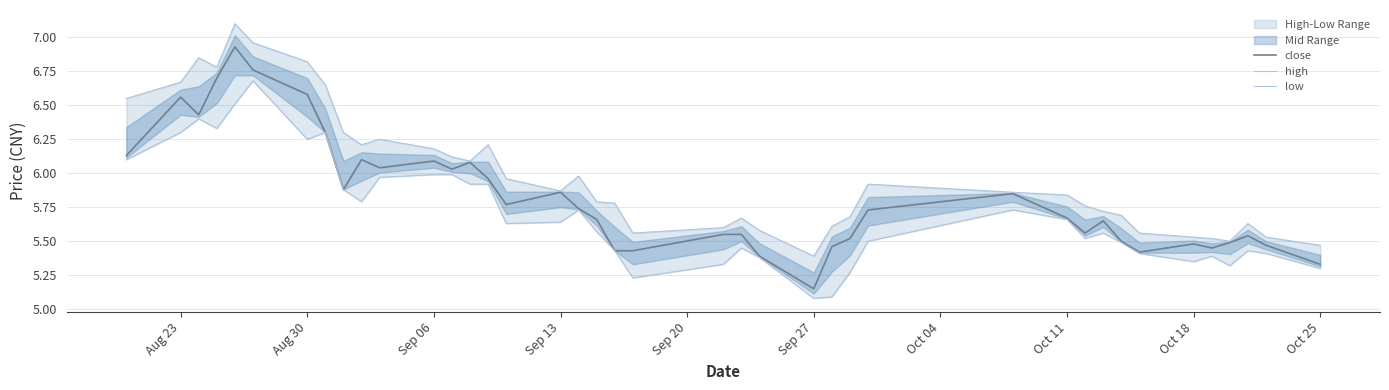

What is the value of the low point at the 2nd from the left?

6.3